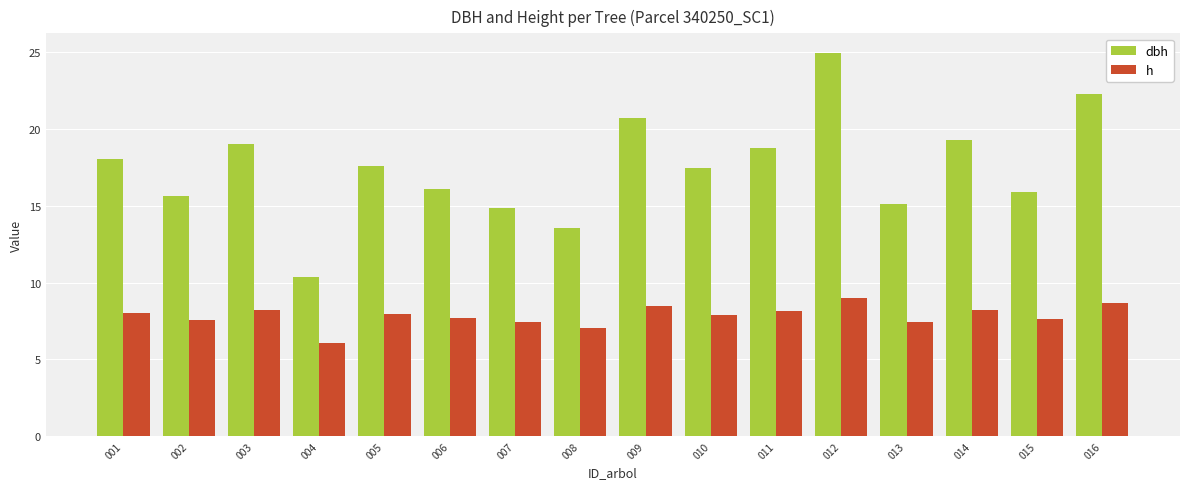

How many series are shown in this chart?

2